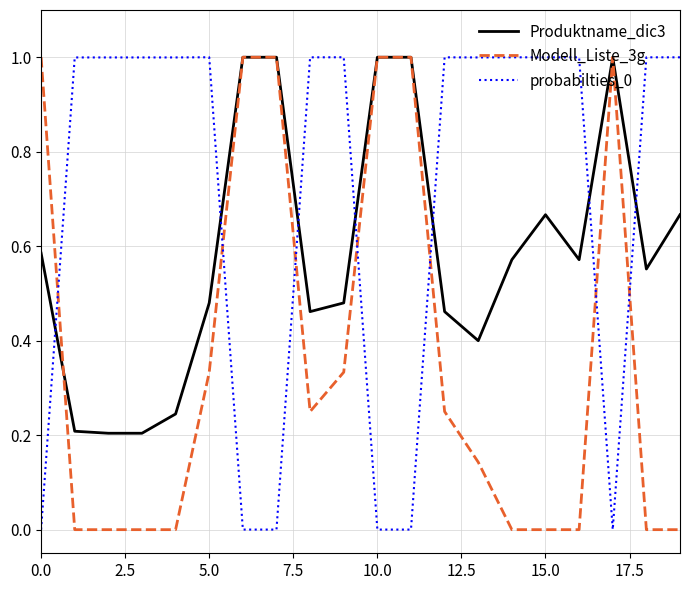

What is the maximum value for probabilties_0?

1.0